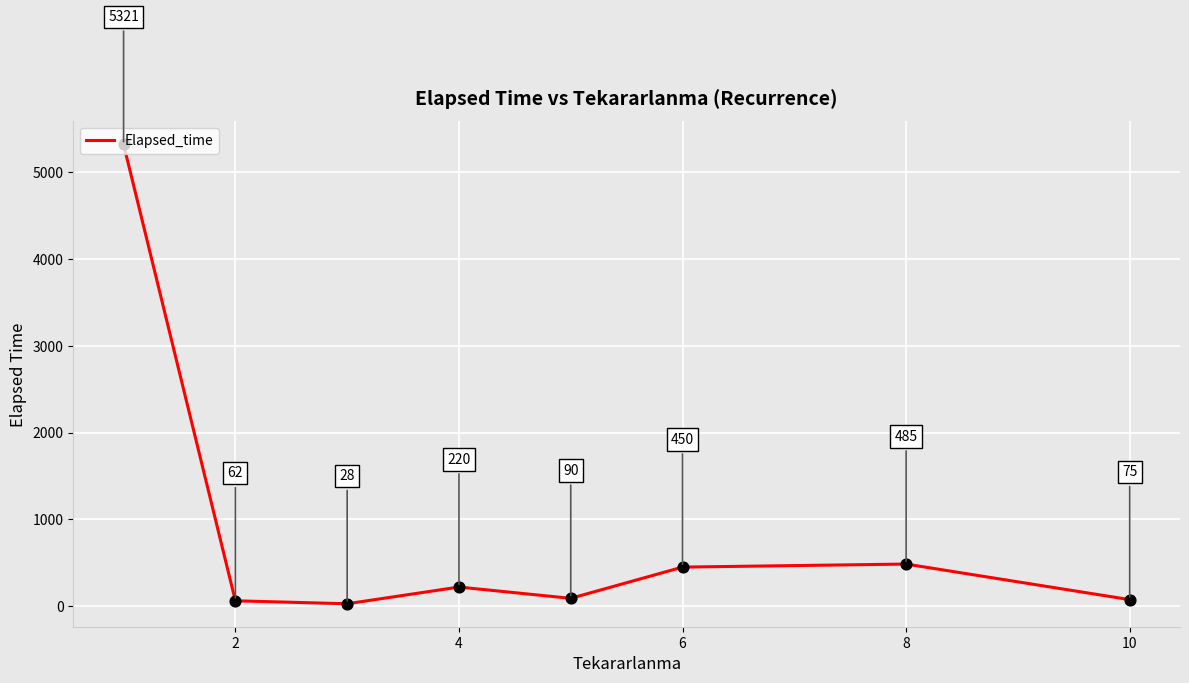

How many interior local valleys (lower than both neighbors) does the data have?

2